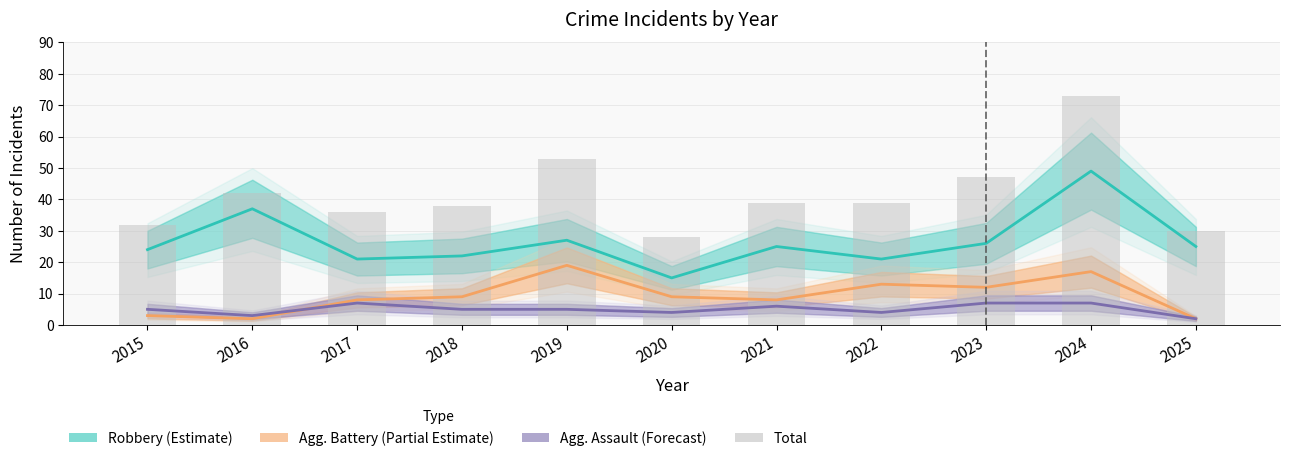

Which category has the lowest value in the Agg. Battery (Partial Estimate) series?

2016